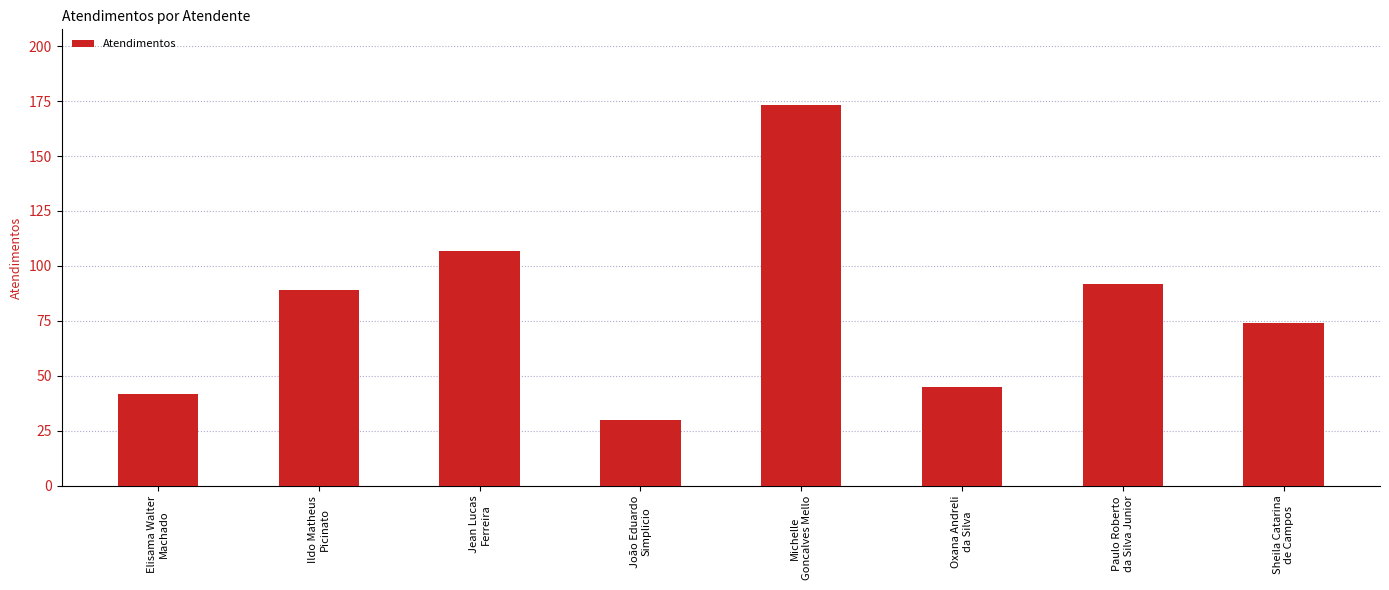

List the labels in order of value, smallest first.

João Eduardo
Simplicio, Elisama Walter
Machado, Oxana Andreli
da Silva, Sheila Catarina
de Campos, Ildo Matheus
Picinato, Paulo Roberto
da Silva Junior, Jean Lucas
Ferreira, Michelle
Goncalves Mello